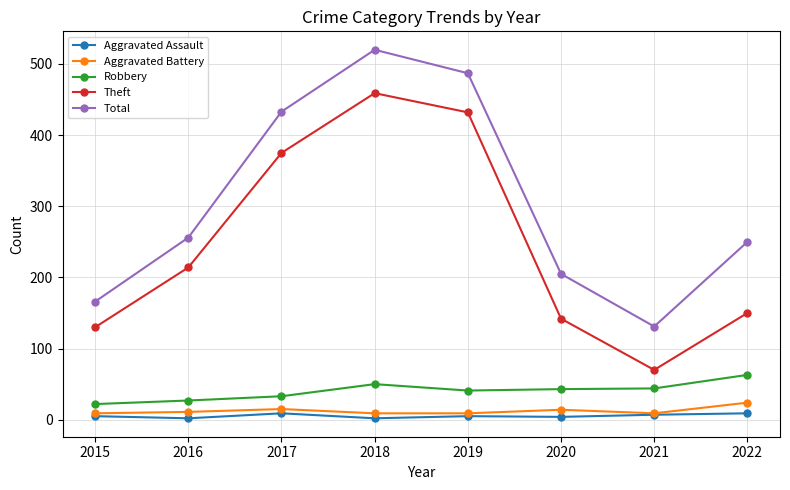

What are all the series names shown in the legend?

Aggravated Assault, Aggravated Battery, Robbery, Theft, Total